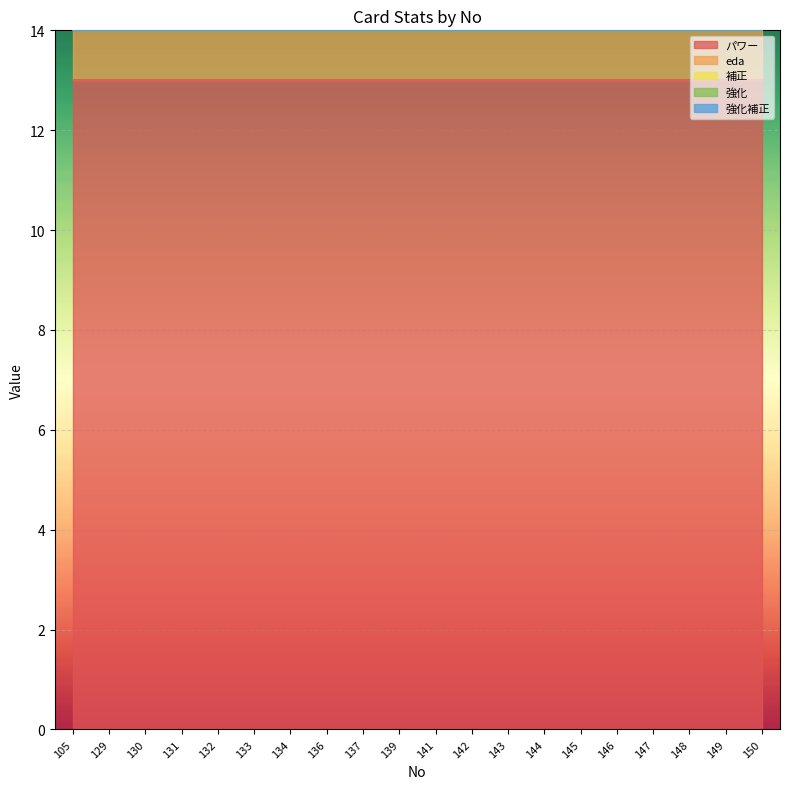

True or false: eda and 強化補正 intersect in this chart.

False